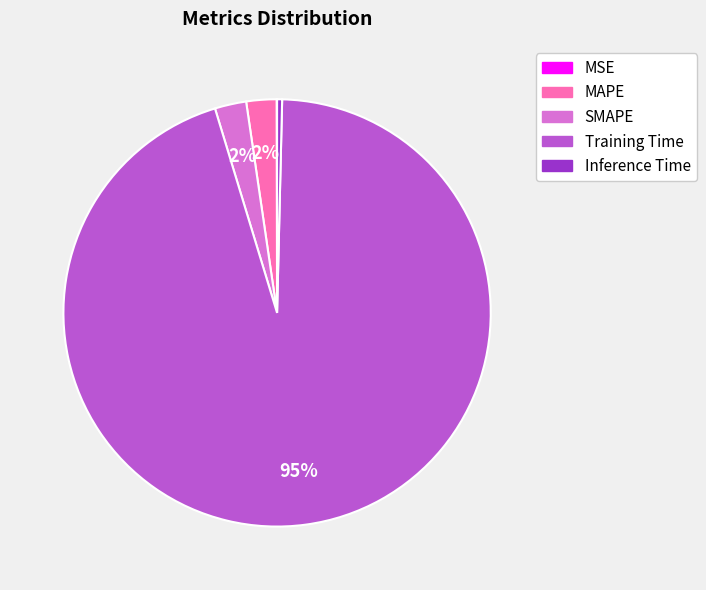

True or false: Training Time accounts for 95% of the total.

True